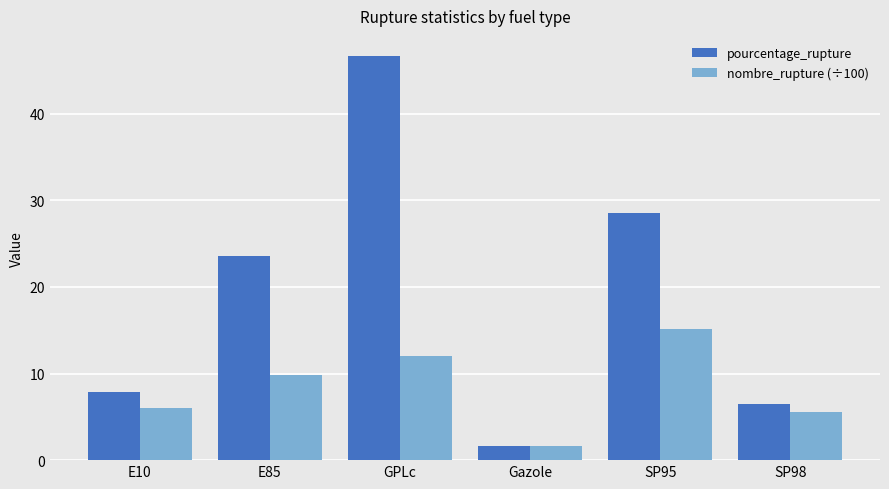

Is it true that nombre_rupture (÷100) equals 7.4 at SP98?

False